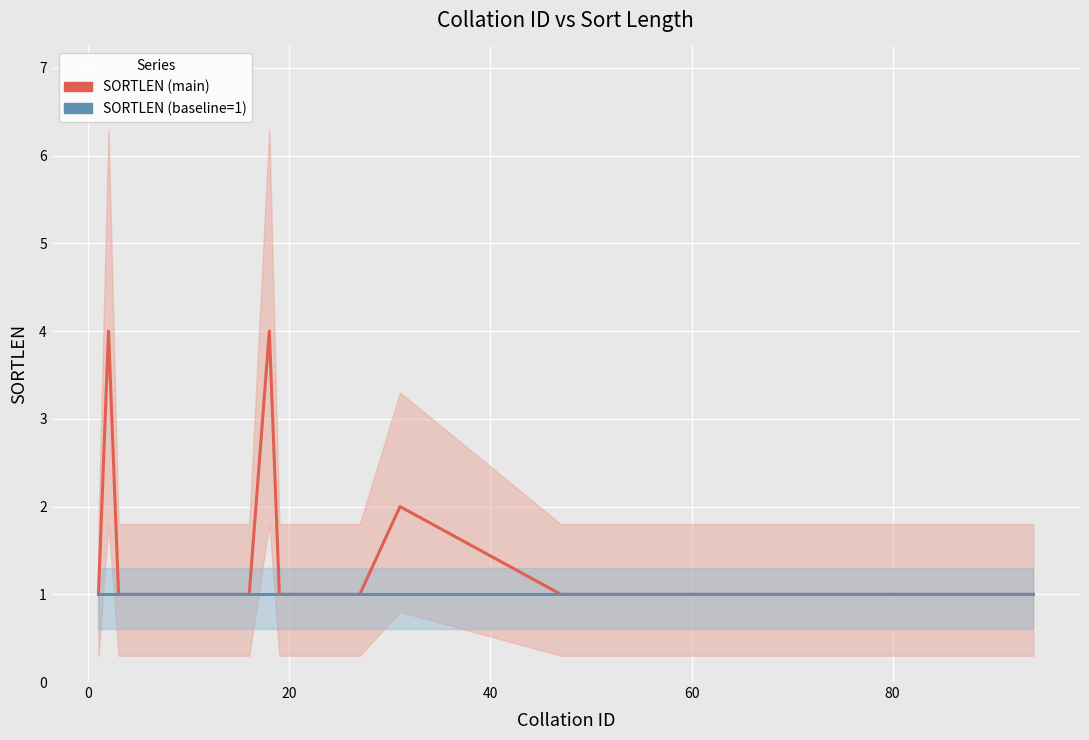

How many categories are shown in the chart?

40